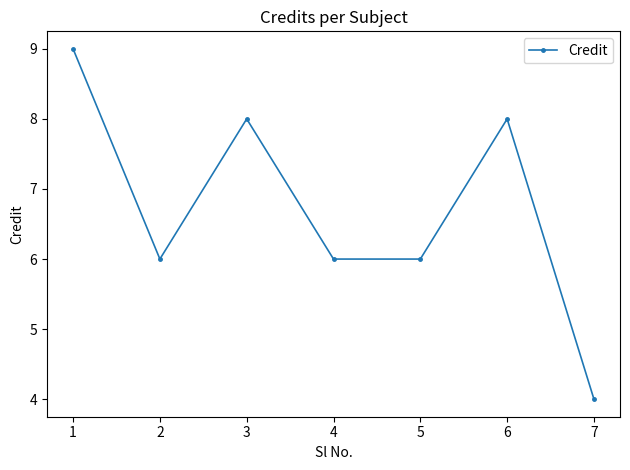

Which category has the lowest value across all series?

7